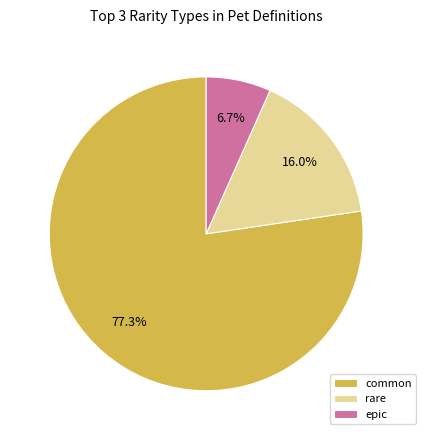

Which slice is the smallest?

epic